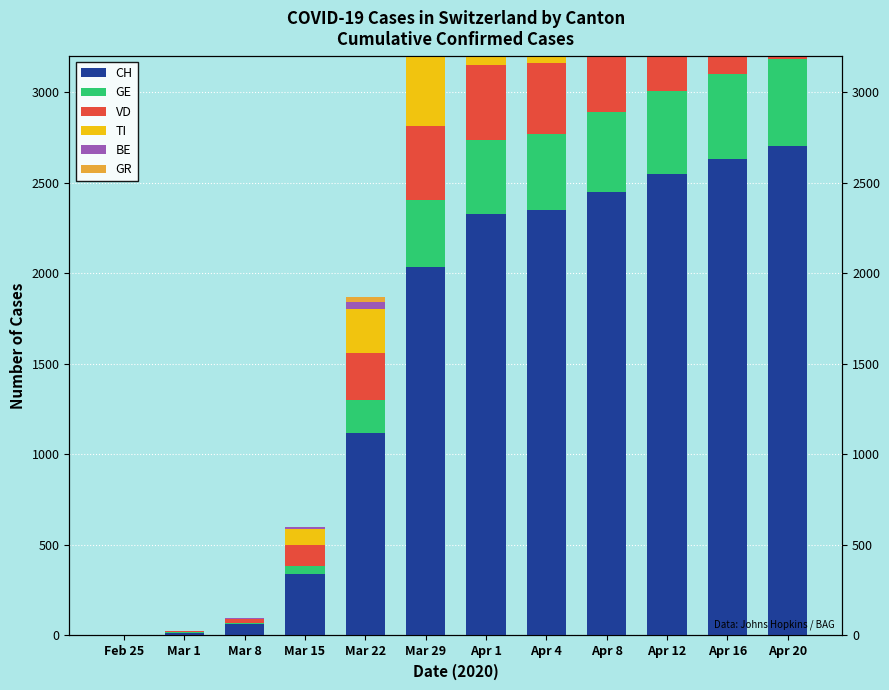

What is the difference between the GR values at Apr 20 and Apr 1?

4